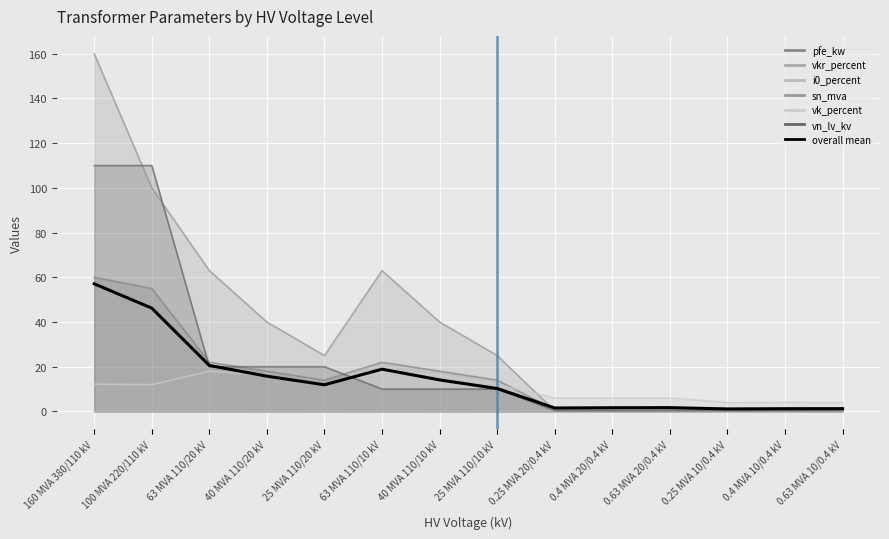

At which category does the data reach its first local peak?

63 MVA 110/10 kV